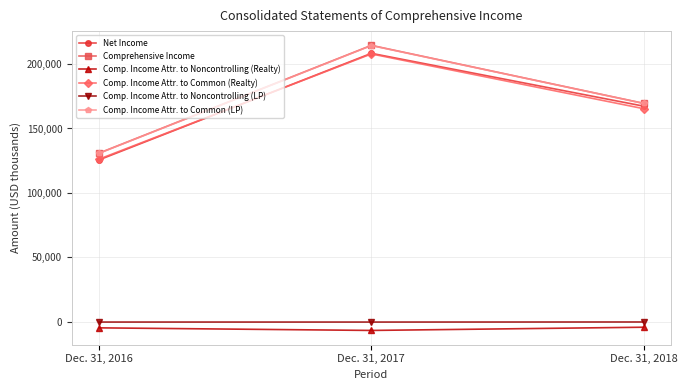

How many distinct data groups are displayed?

6